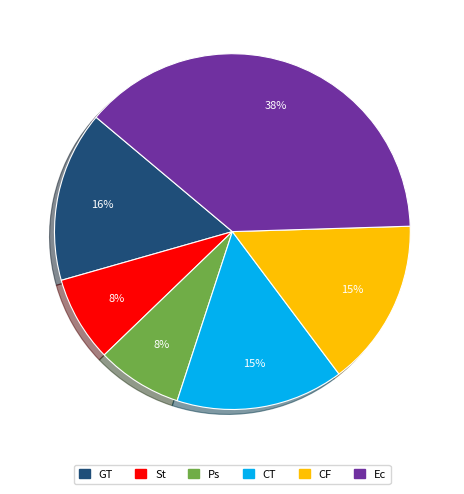

Does any single category account for the majority?

No